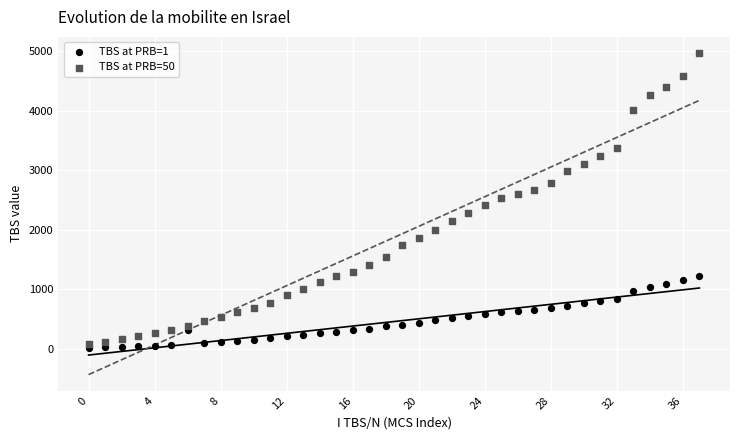

Which series has the widest spread of Y values?

TBS at PRB=50